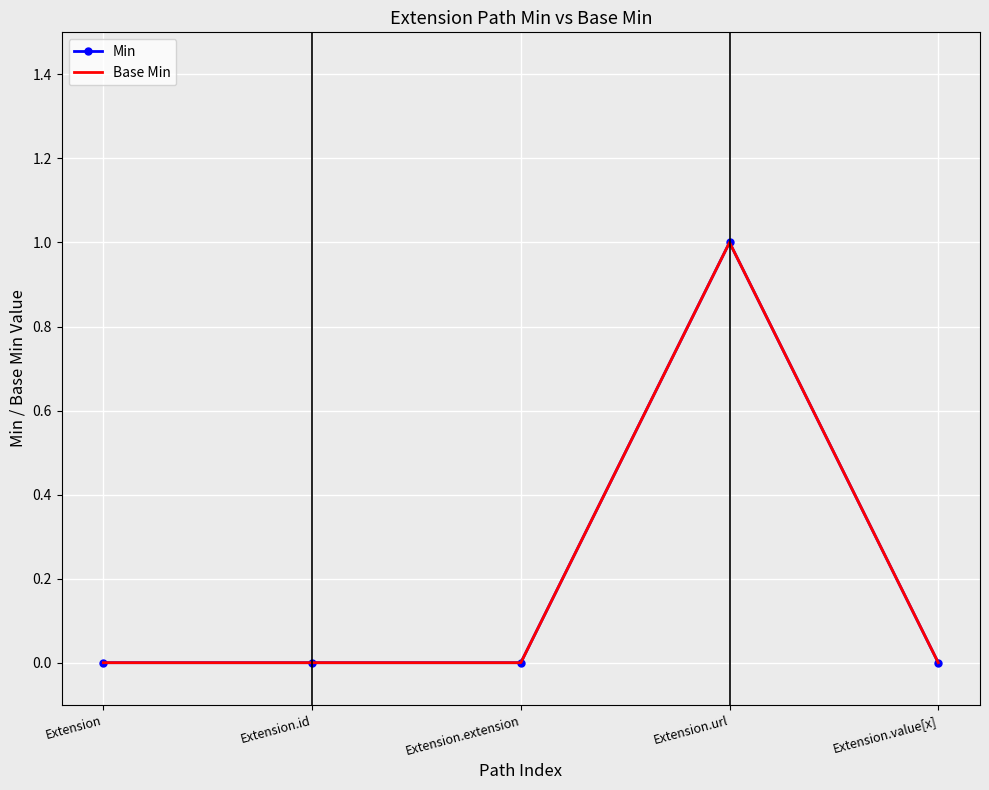

How many values in Base Min are above zero?

1